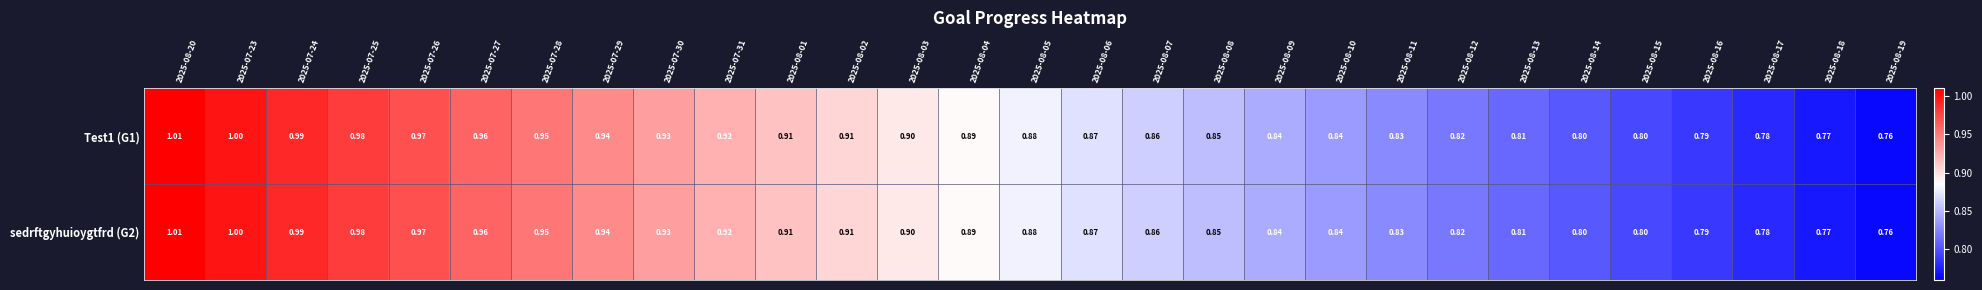

Is the value of sedrftgyhuioygtfrd (G2) at 2025-08-02 greater than the value of Test1 (G1) at 2025-07-28?

No